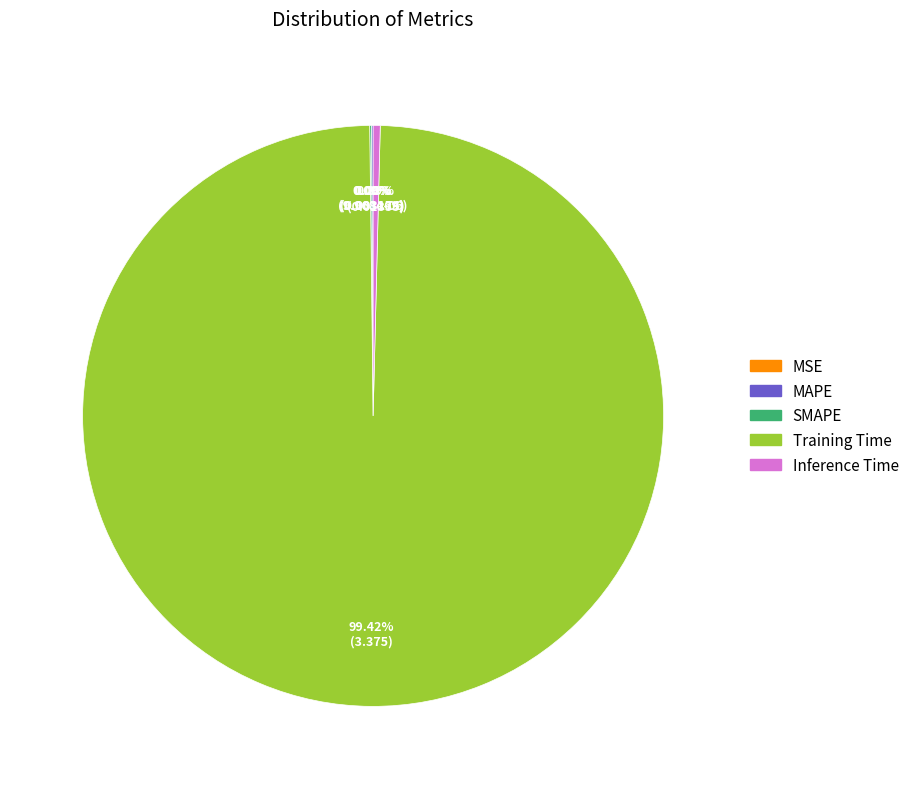

Which category has the biggest portion of the pie?

Training Time